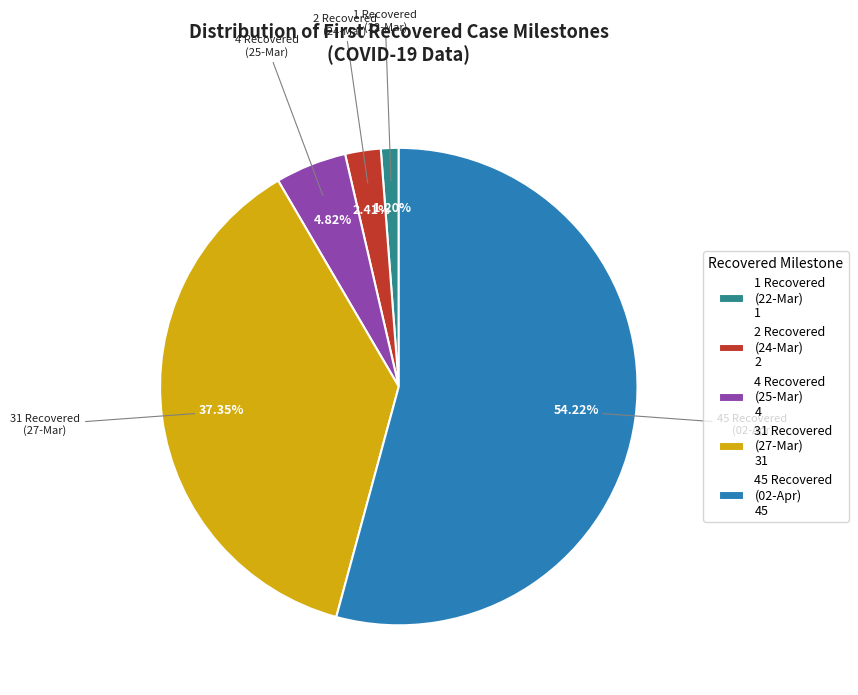

Is the sum of 4 Recovered (25-Mar) 4 and 2 Recovered (24-Mar) 2 greater than half?

No